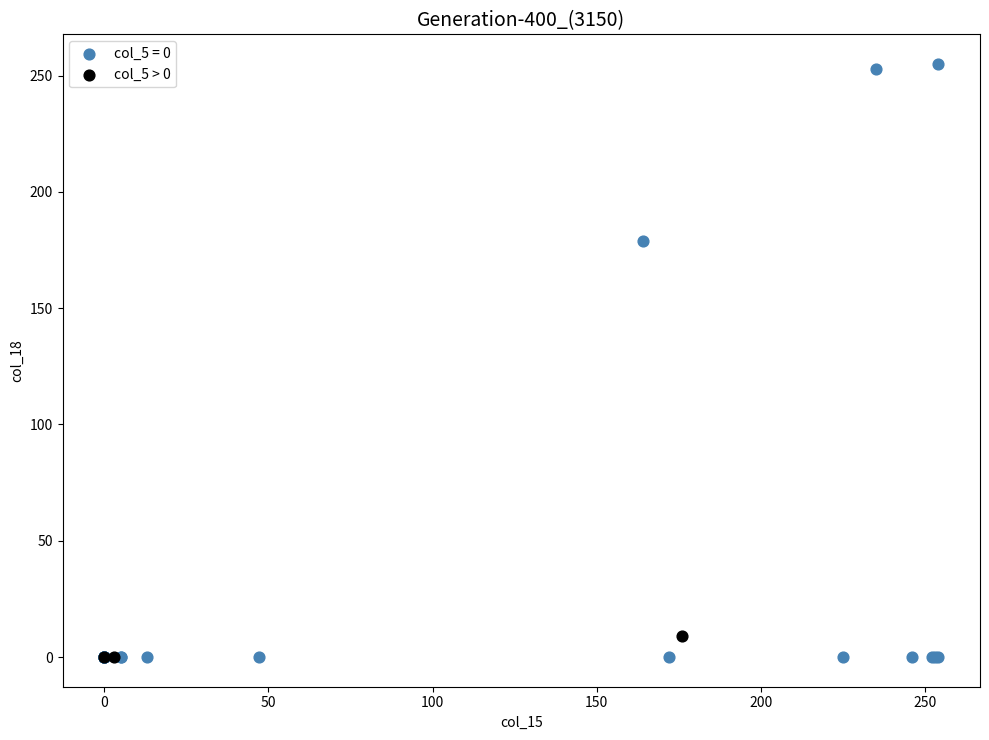

Which series has the widest spread of Y values?

col_5 = 0